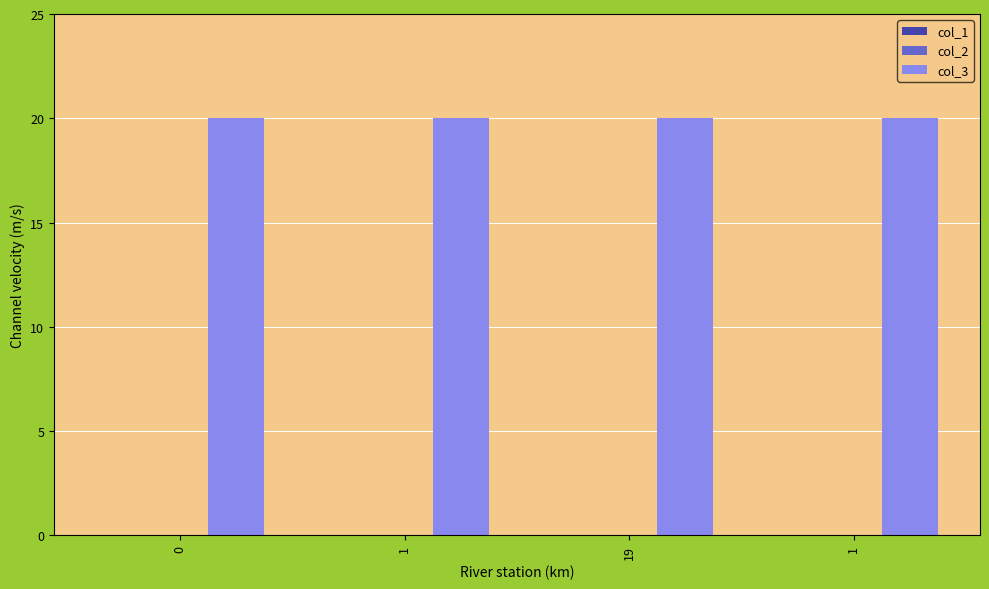

What are all the series names shown in the legend?

col_1, col_2, col_3